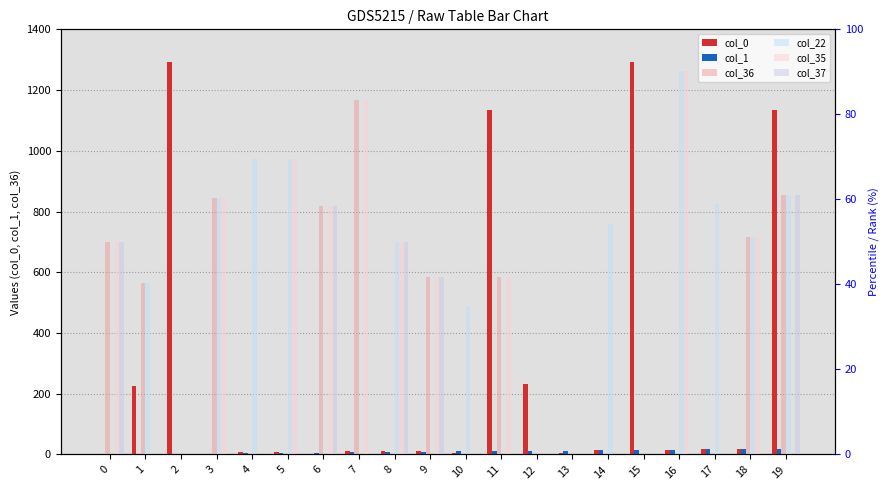

How many distinct data groups are displayed?

6